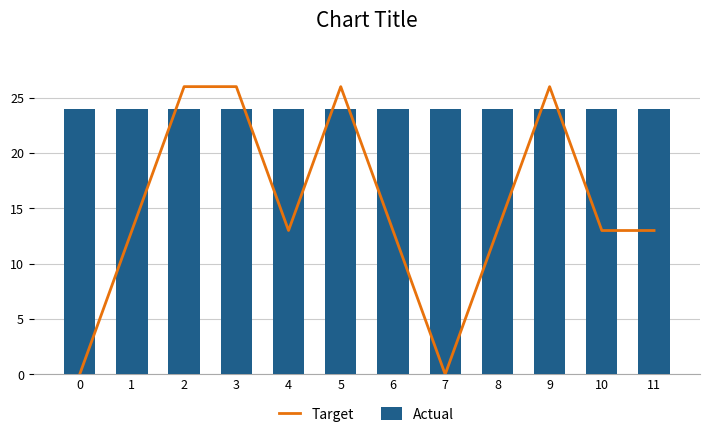

What is the total value across all series at 9?

50